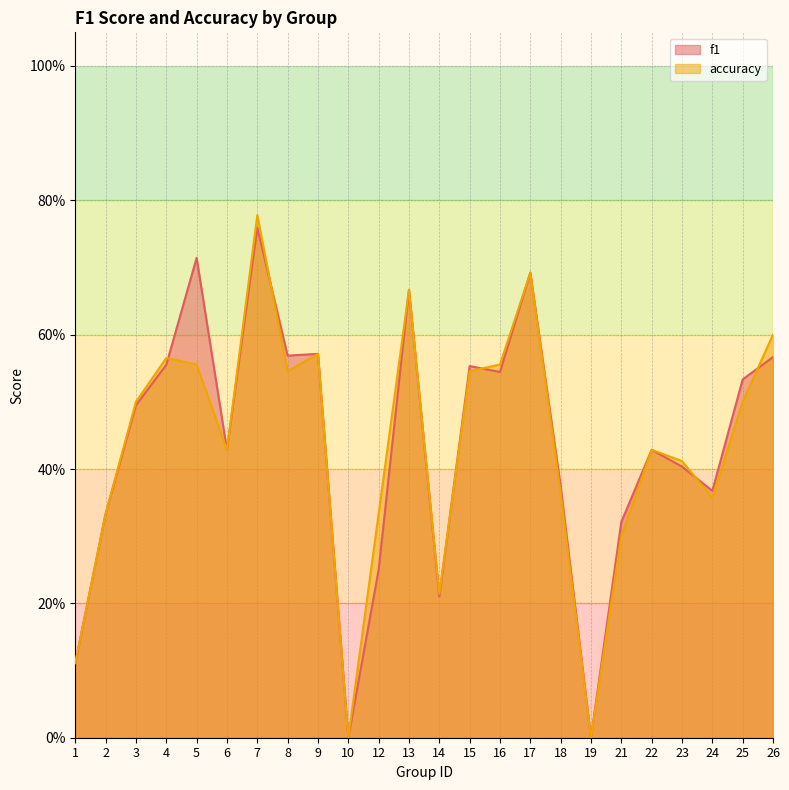

Reading left to right, list all the values displayed in this chart.

f1: 0.1	0.3	0.5	0.6	0.7	0.4	0.8	0.6	0.6	0.0	0.2	0.7	0.2	0.6	0.5	0.7	0.4	0.0	0.3	0.4	0.4	0.4	0.5	0.6
accuracy: 0.1	0.3	0.5	0.6	0.6	0.4	0.8	0.5	0.6	0.0	0.3	0.7	0.2	0.5	0.6	0.7	0.4	0.0	0.3	0.4	0.4	0.4	0.5	0.6